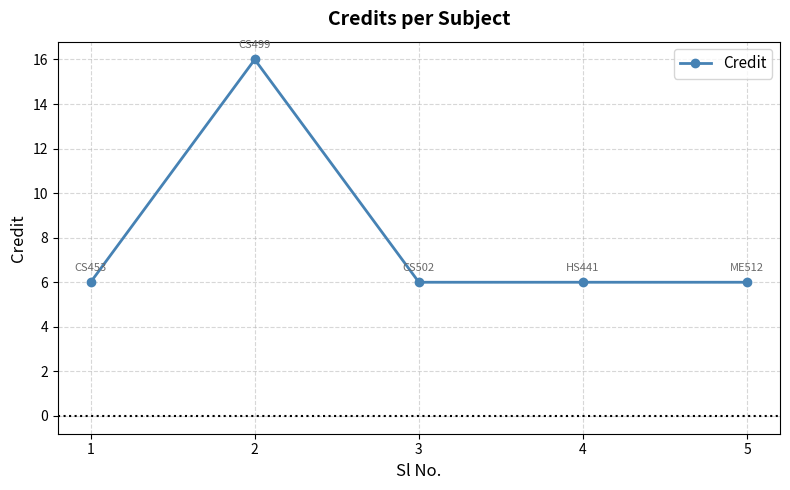

Is it true that the value at 2 is 16?

True